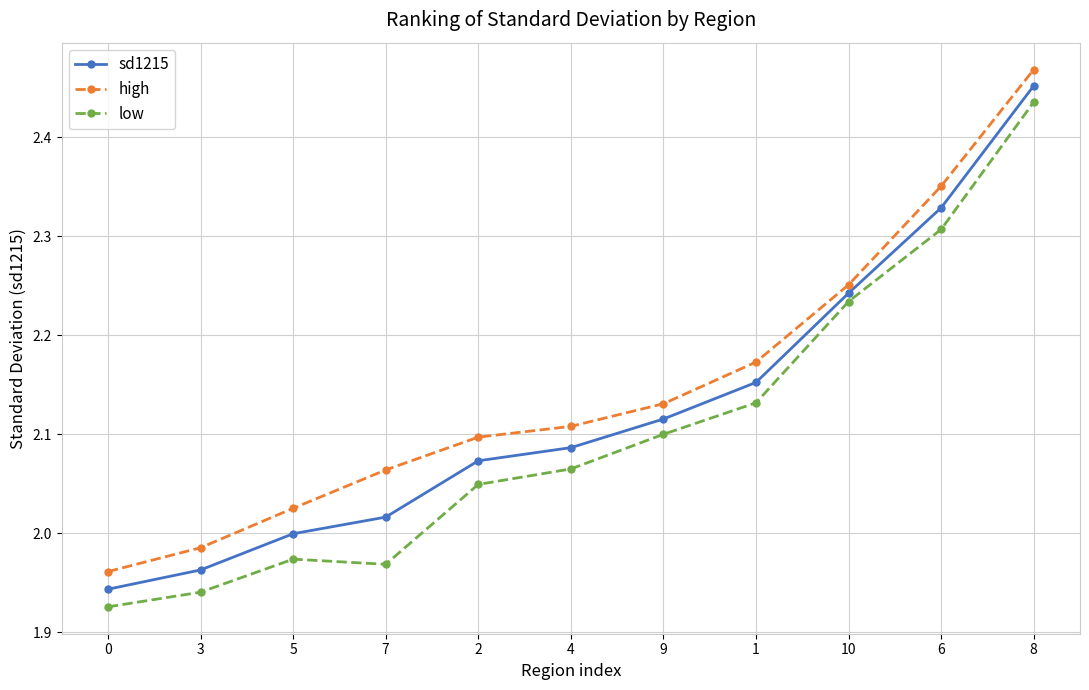

What is the sum of all sd1215 values?

23.4